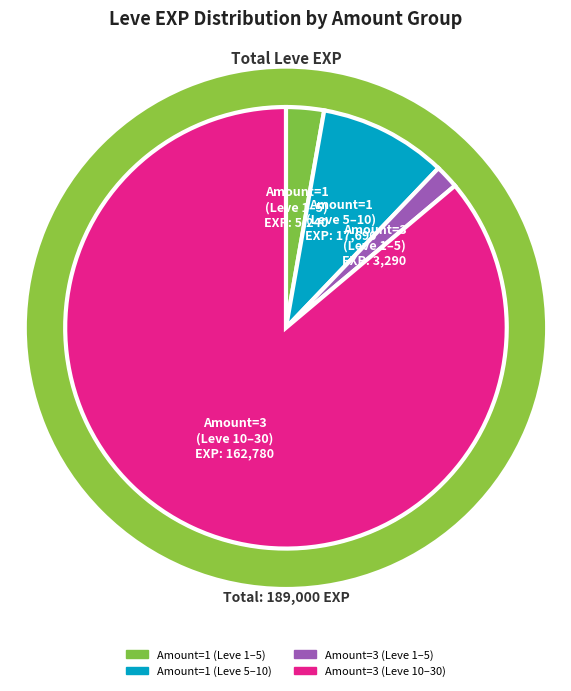

To the nearest percent, what percentage of the pie is 1?

3%